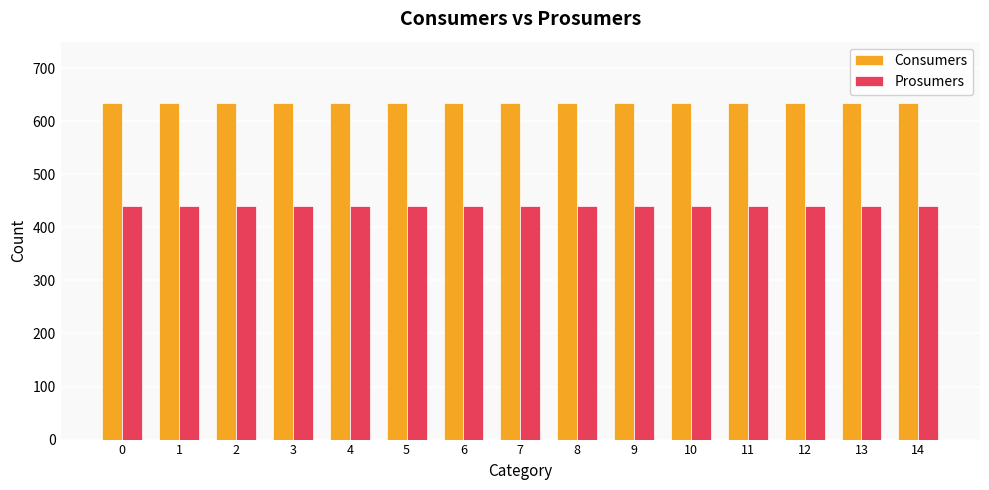

Which series has the largest total across all categories?

Consumers